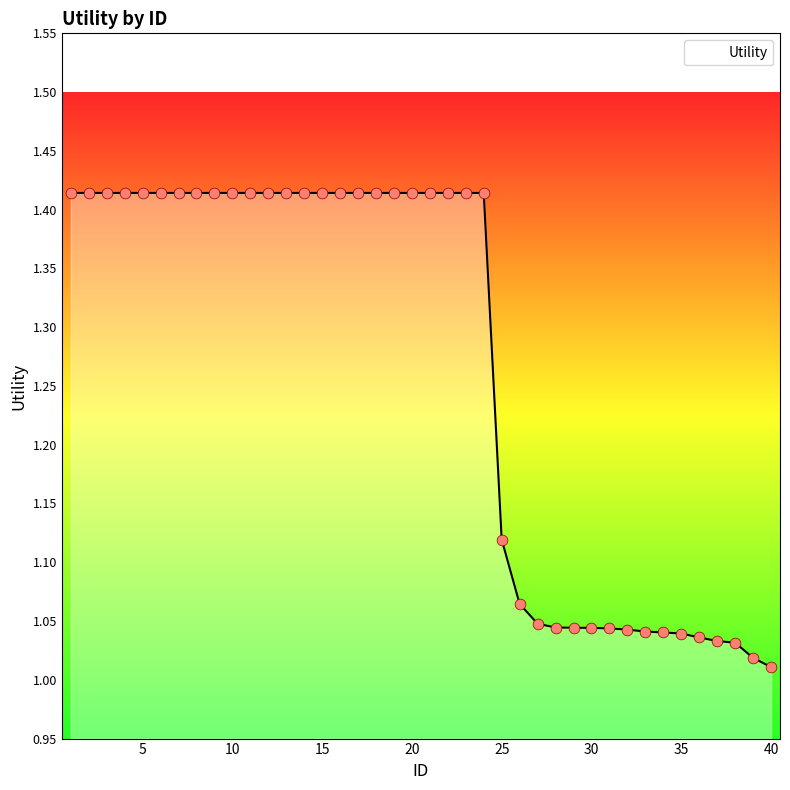

How many lines are shown in the chart?

1